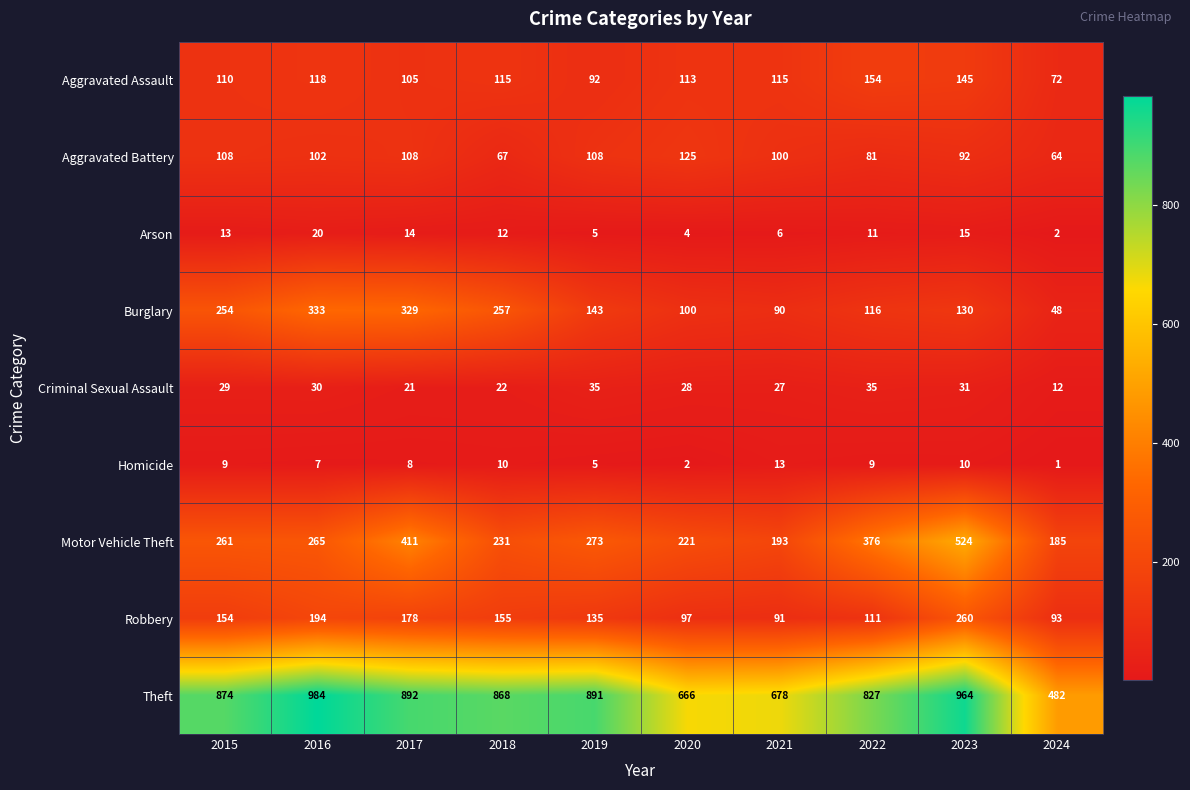

What is the approximate value of Burglary at 2023, to the nearest 50?

150